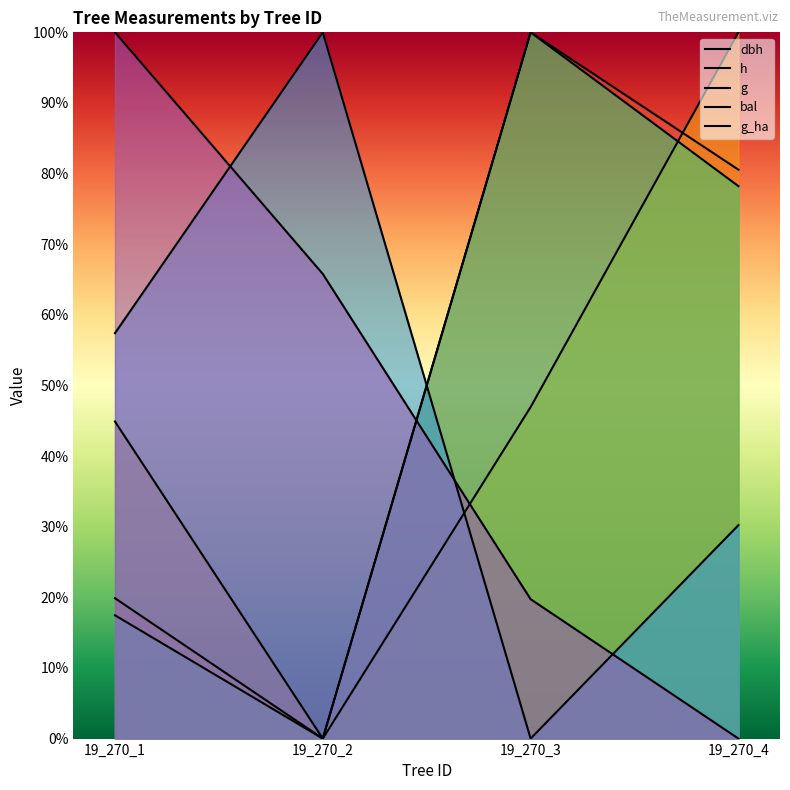

Rank the series by their maximum value, from lowest to highest.

dbh, h, g, bal, g_ha